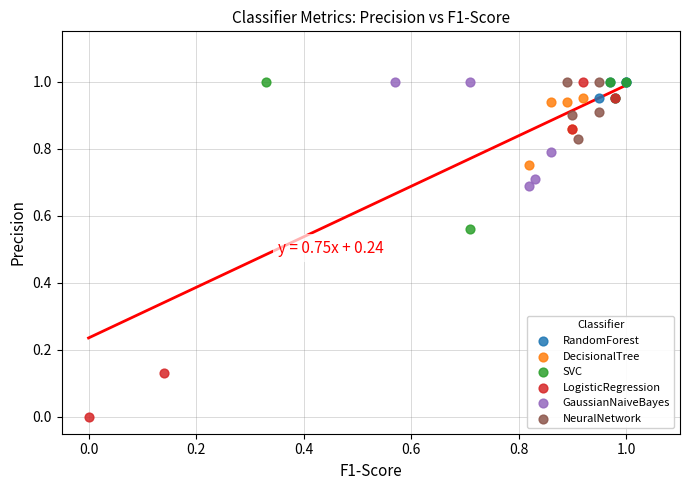

Which series has the largest Y range (max minus min)?

LogisticRegression